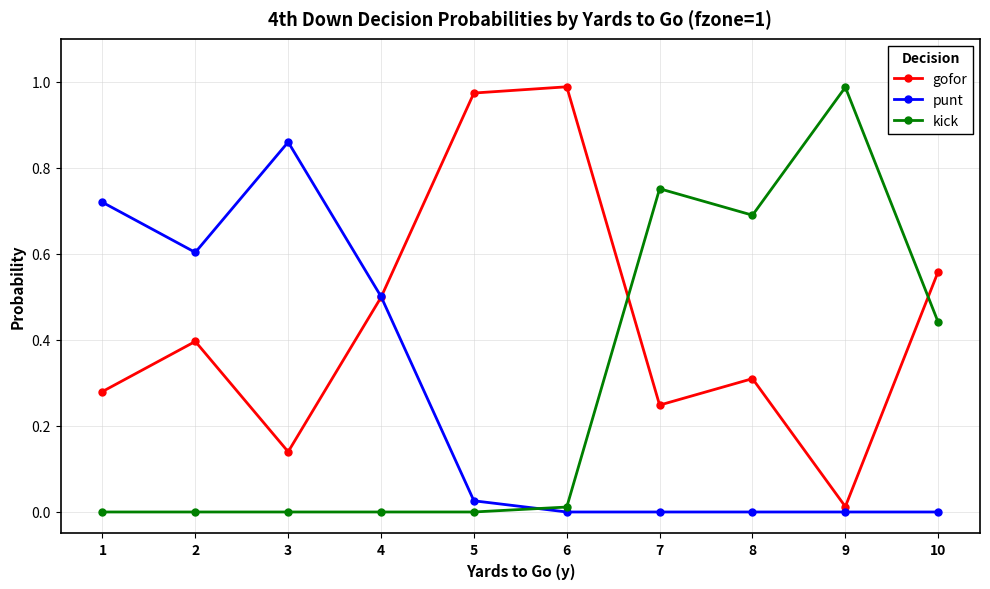

In gofor, how many points are lower than both neighbors (excluding endpoints)?

3